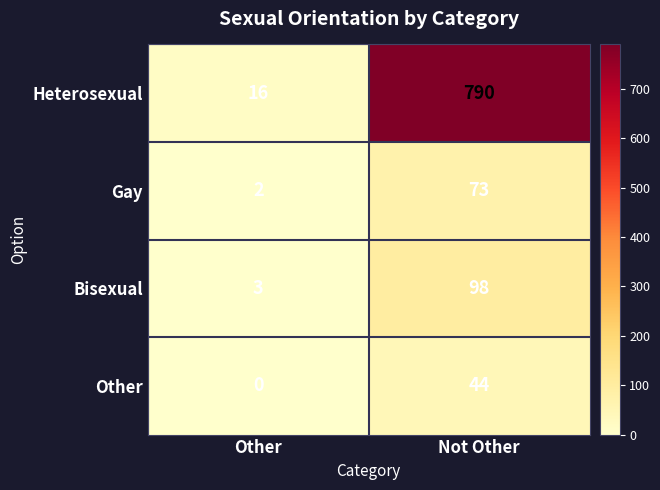

What is the difference between the highest and lowest values at Other?

16